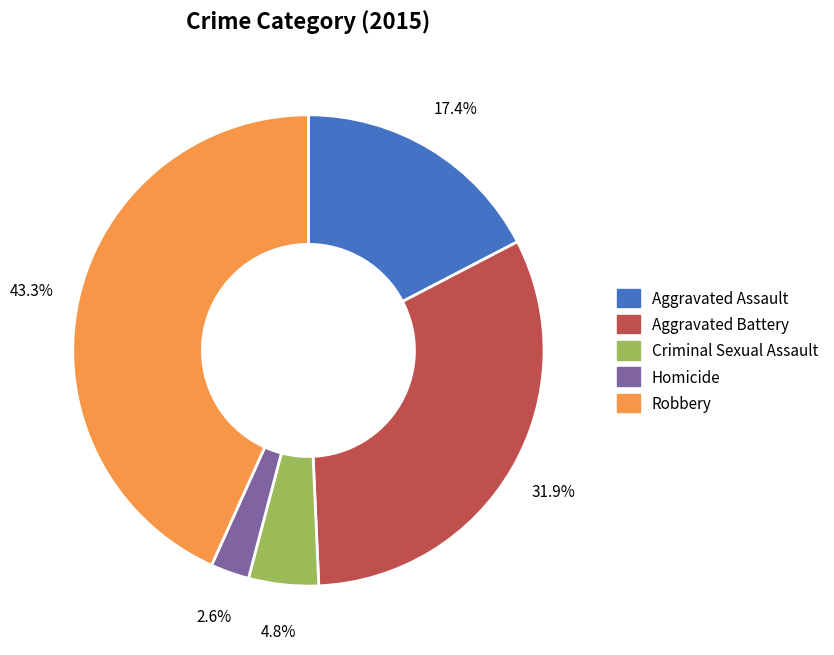

To the nearest percent, what portion does Aggravated Battery represent?

32%